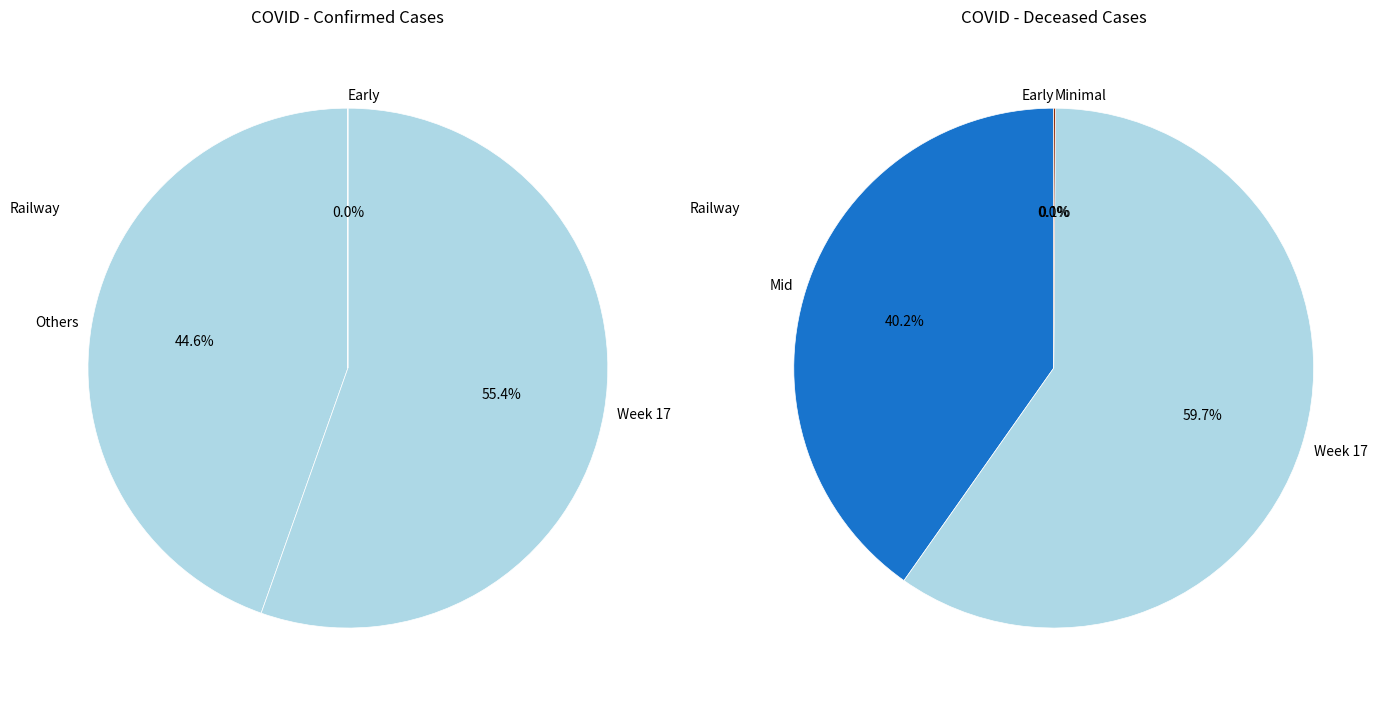

How many slices are in this pie chart?

8